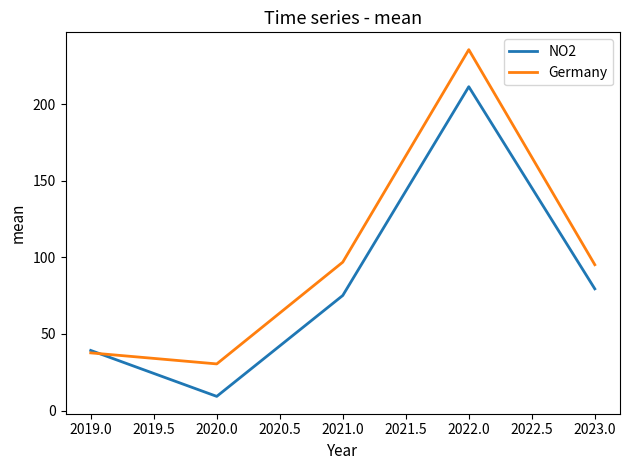

What is the sum of all NO2 values?

414.4